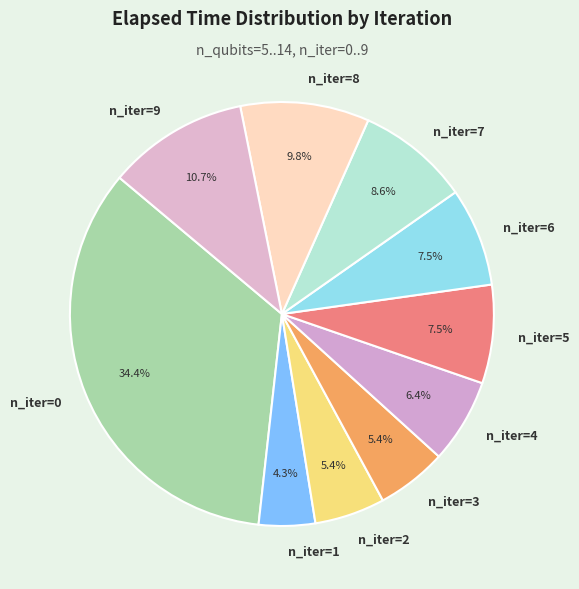

What is the largest slice in the pie chart?

n_iter=0